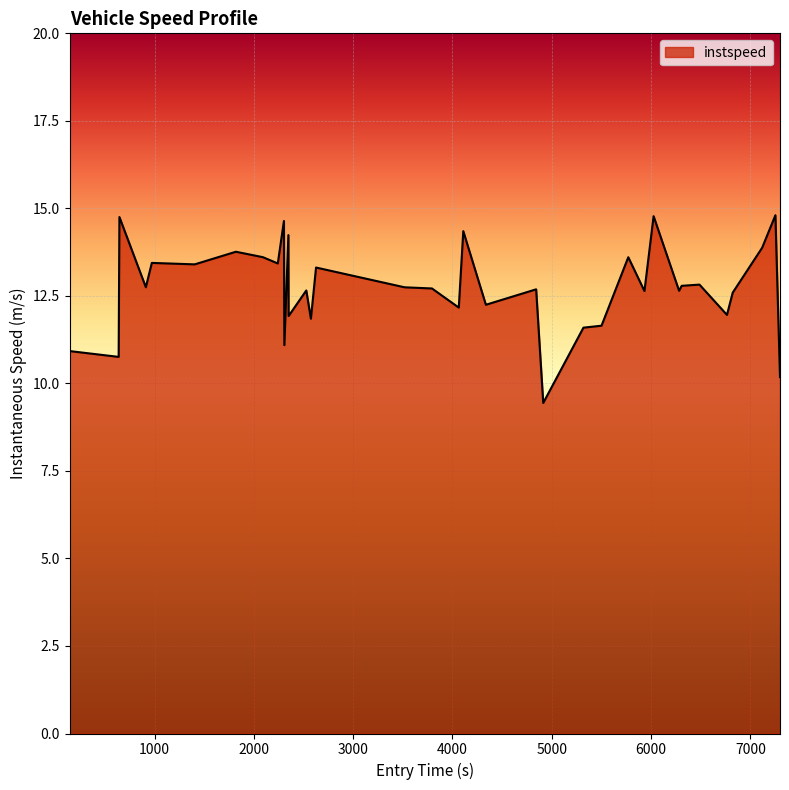

What is the greatest value displayed?

14.8